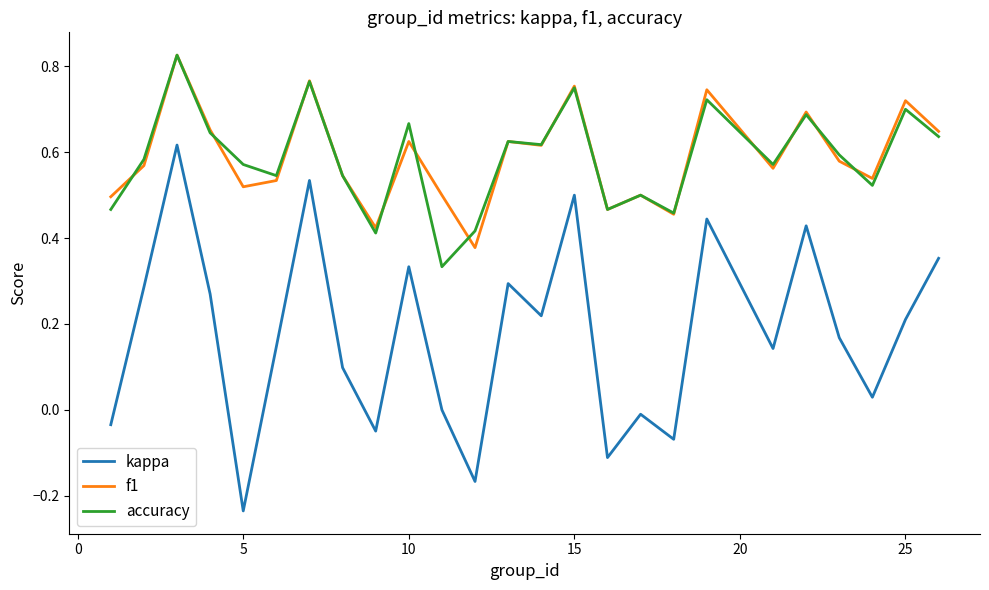

True or false: kappa and accuracy cross at least once.

False